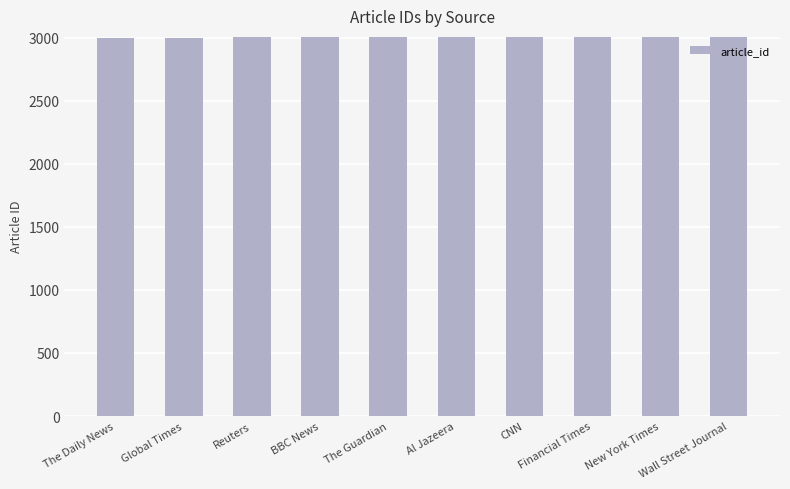

The value at CNN is 3007. True or false?

True